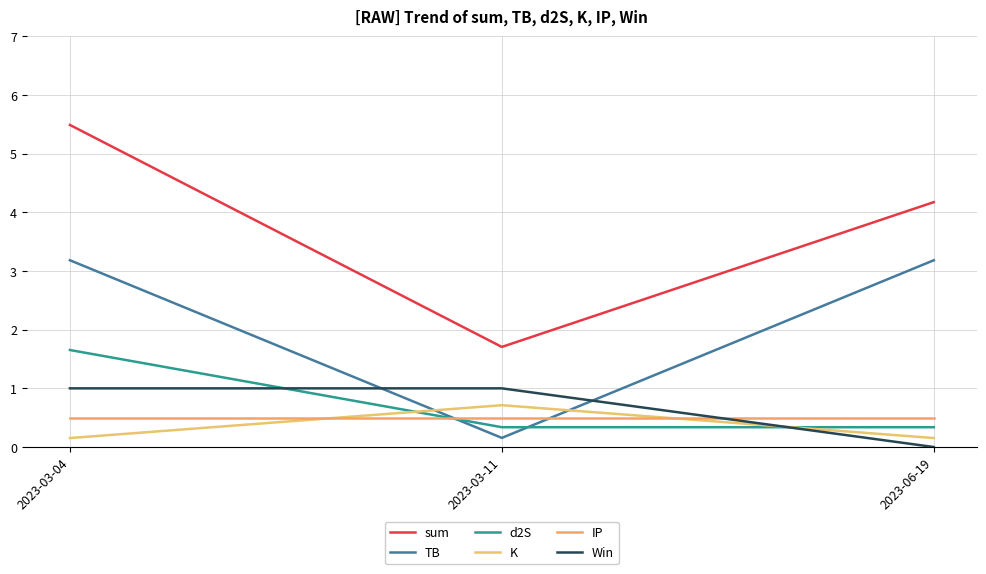

Reading right to left, what are all the values shown in this chart?

sum: 2023-06-19=4.2	2023-03-11=1.7	2023-03-04=5.5
TB: 2023-06-19=3.2	2023-03-11=0.2	2023-03-04=3.2
d2S: 2023-06-19=0.3	2023-03-11=0.3	2023-03-04=1.7
K: 2023-06-19=0.2	2023-03-11=0.7	2023-03-04=0.2
IP: 2023-06-19=0.5	2023-03-11=0.5	2023-03-04=0.5
Win: 2023-06-19=0.0	2023-03-11=1.0	2023-03-04=1.0